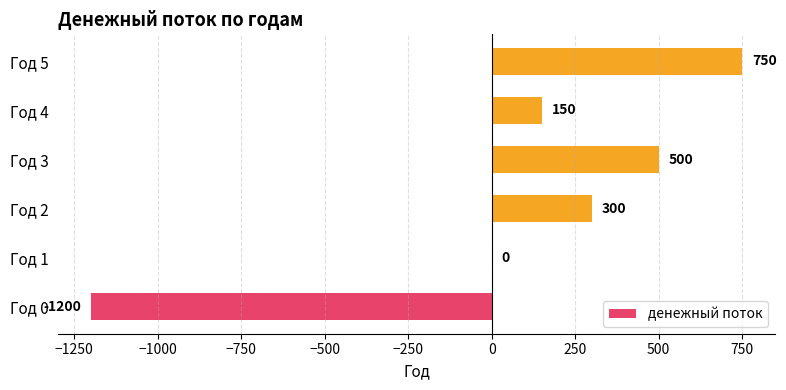

What is the change in value from Год 2 to Год 3?

+200